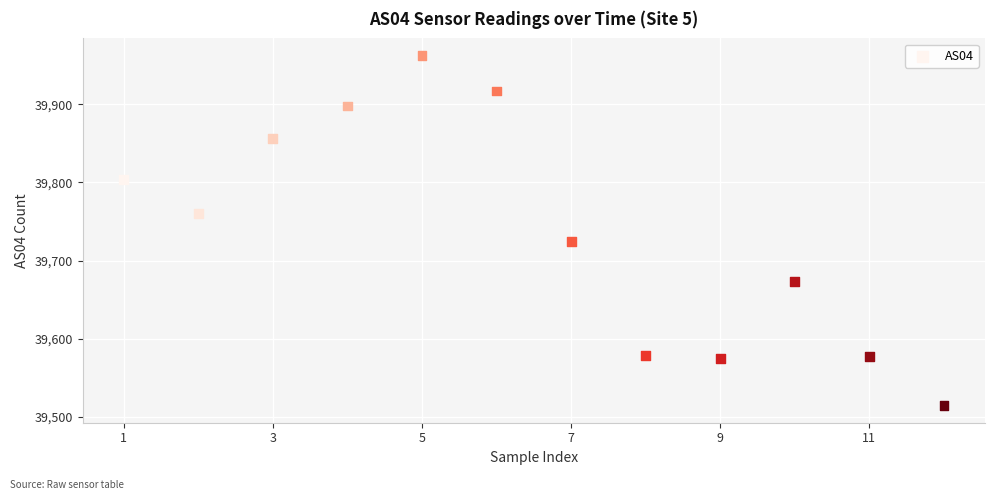

What is the range of Y values (max minus min)?

447